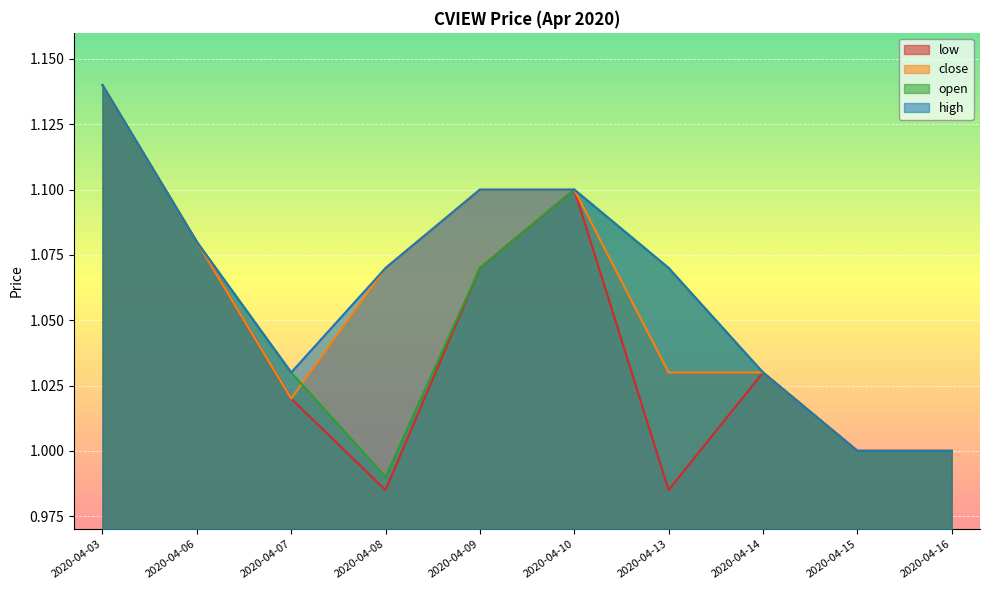

How many categories are shown in the chart?

10